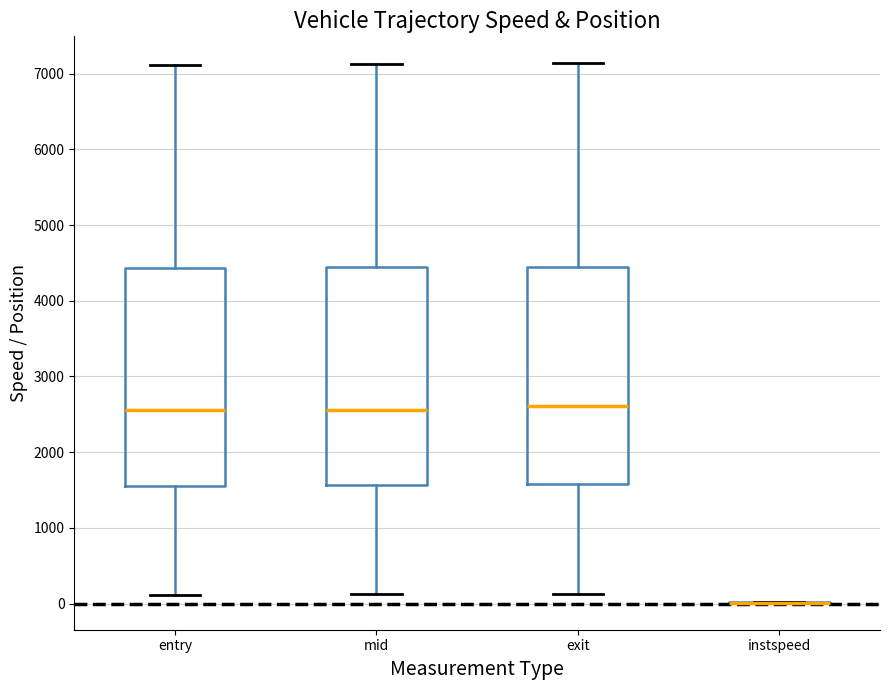

Reading left to right, read every box against the y-axis: the position of its median line, the range the box covers, and the ends of its whiskers. The values are not printed on the chart, so give them approximately, as read against the axis.

entry: median 2600, box 1600 to 4400, whiskers 100 to 7100
mid: median 2600, box 1600 to 4400, whiskers 100 to 7100
exit: median 2600, box 1600 to 4500, whiskers 100 to 7100
instspeed: box collapsed to a line at 0, whiskers 0 to 0